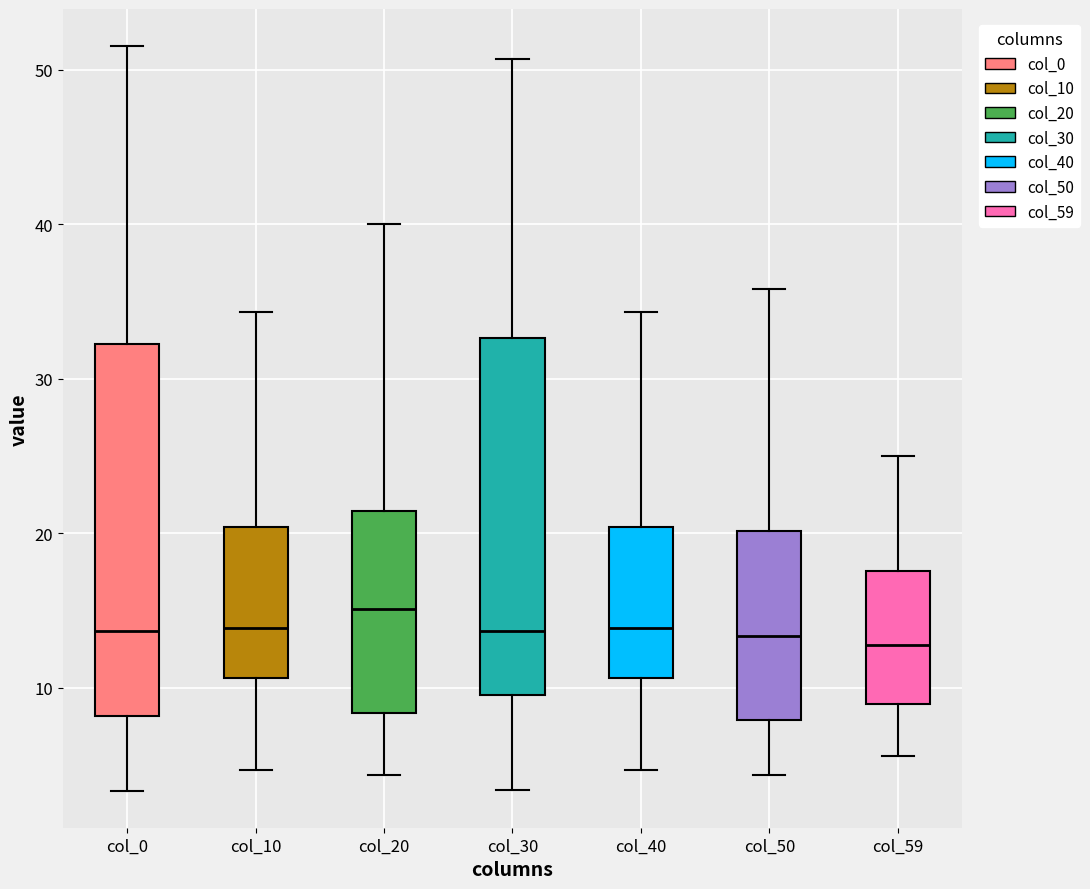

Reading left to right, transcribe this box plot: for each box, give where its median line is, the range the box spans, and where its two whiskers end, as read against the y-axis. The values are not printed on the chart, so give them approximately, as read against the axis.

col_0: median 14, box 8 to 32, whiskers 3 to 52
col_10: median 14, box 11 to 20, whiskers 5 to 34
col_20: median 15, box 8 to 21, whiskers 4 to 40
col_30: median 14, box 10 to 33, whiskers 3 to 51
col_40: median 14, box 11 to 20, whiskers 5 to 34
col_50: median 13, box 8 to 20, whiskers 4 to 36
col_59: median 13, box 9 to 18, whiskers 6 to 25